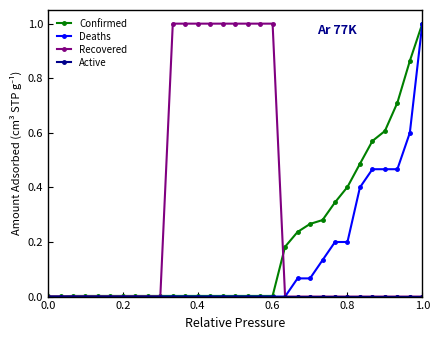

Which series has the largest total across all categories?

Recovered